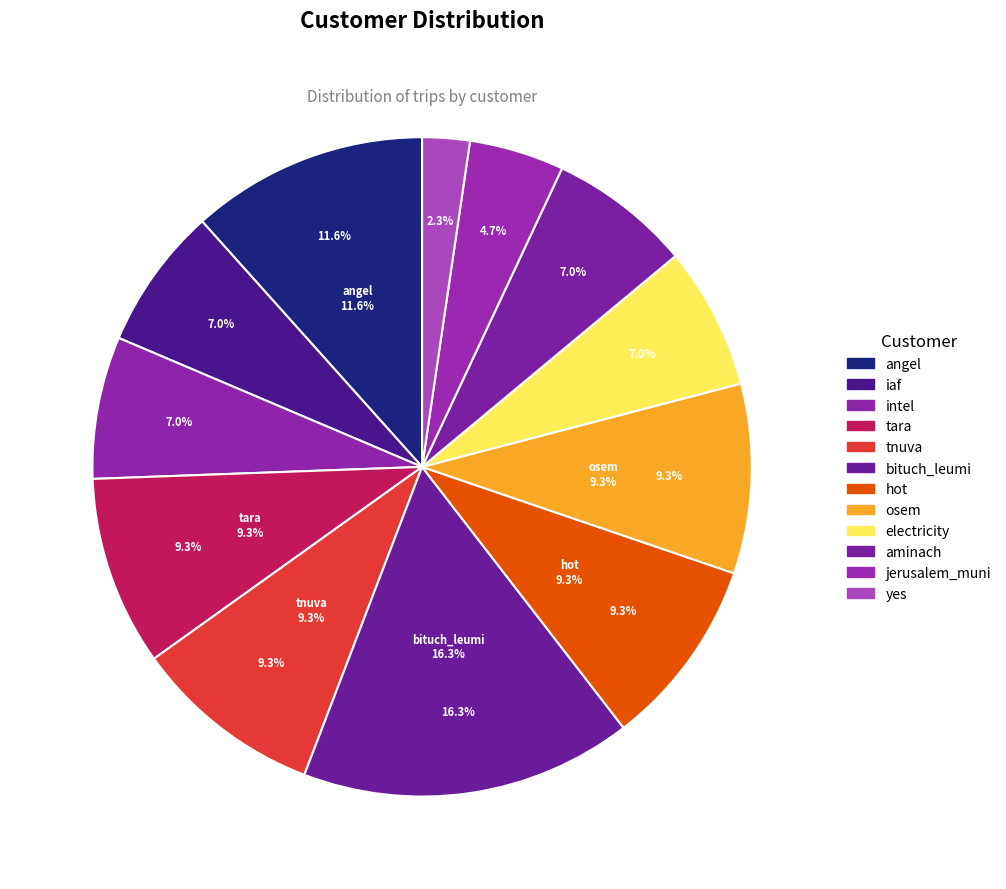

Which has a higher value, intel or tara?

tara